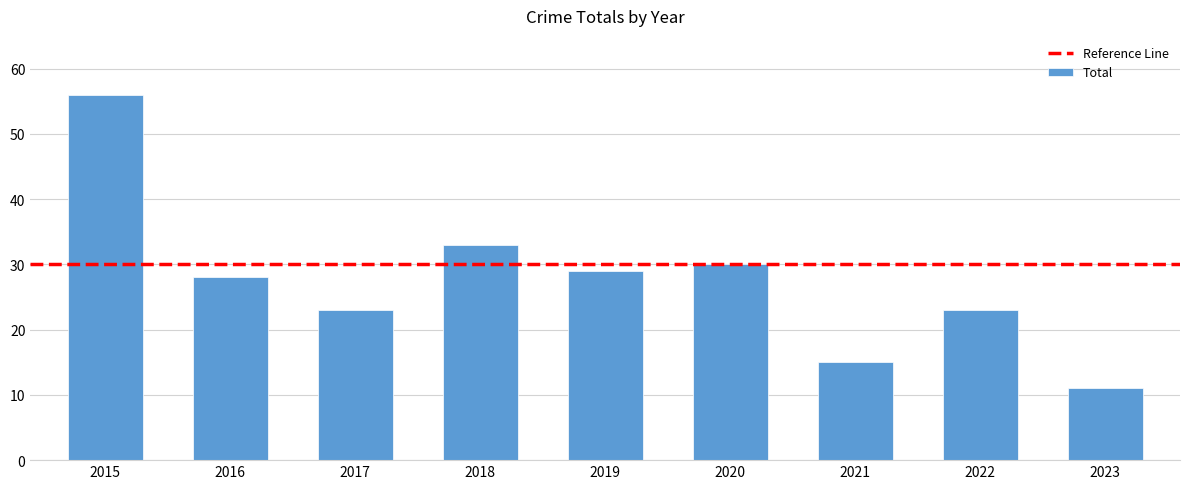

What is the maximum value shown in the chart?

56